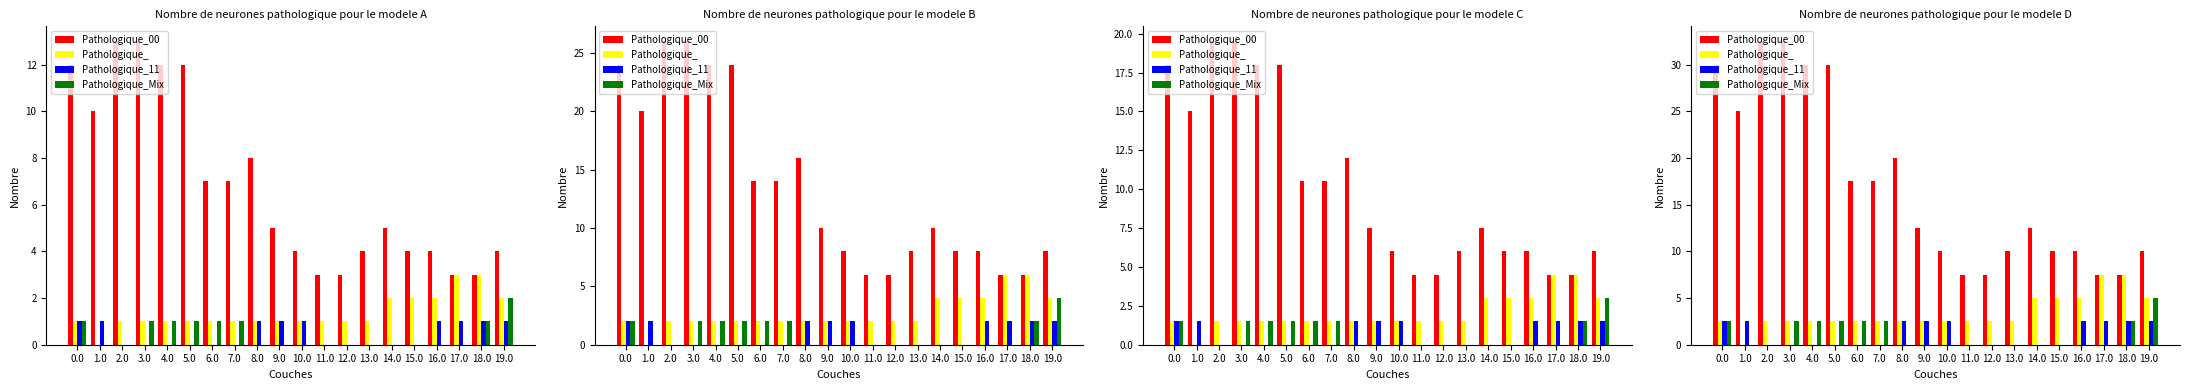

True or false: Pathologique_11 has a value of 2.5 at 16.0.

True